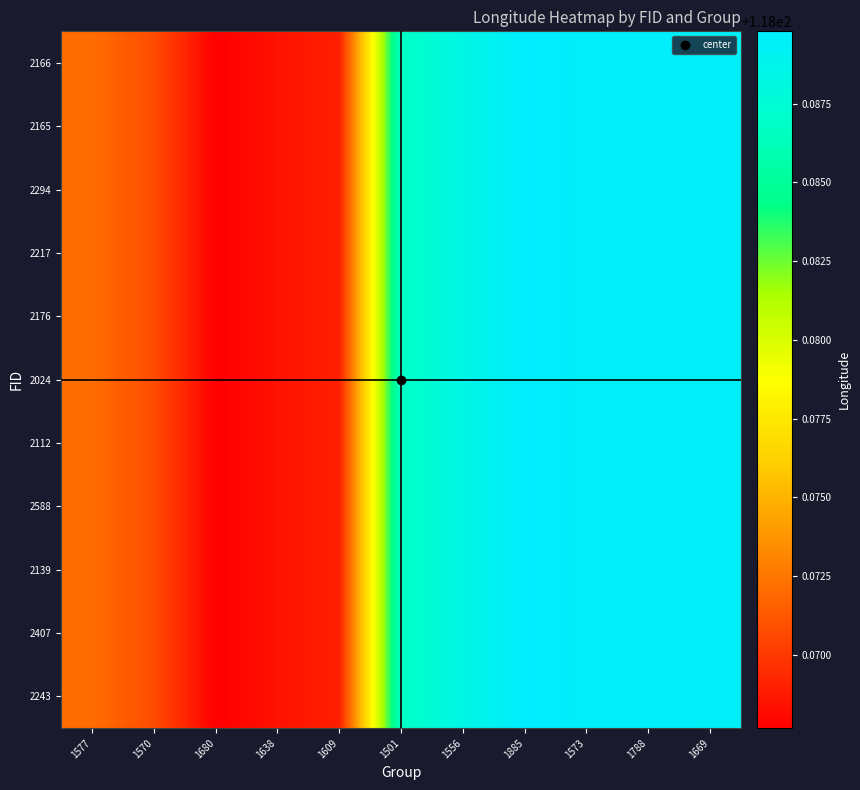

Which has a higher value, 1609 or 1669?

1669